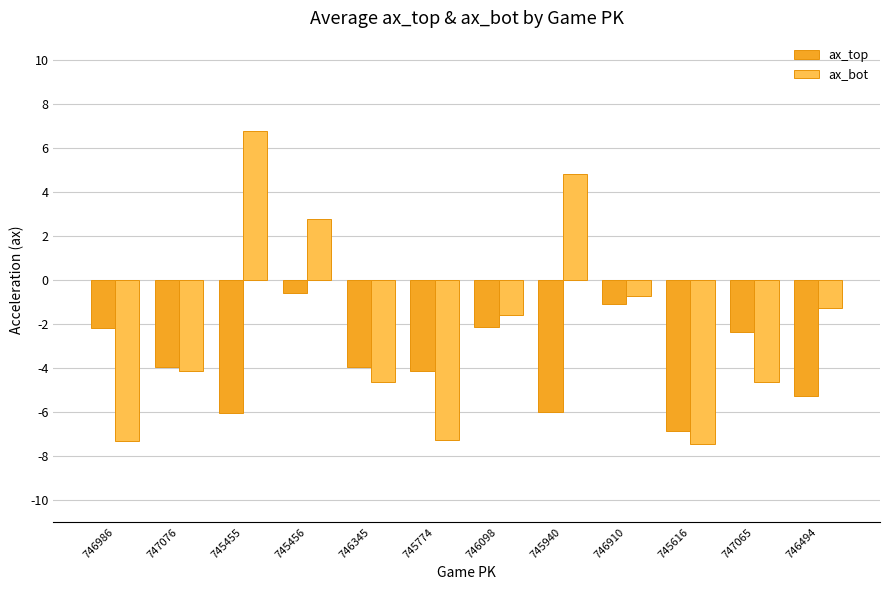

What is the smallest value displayed?

-7.4